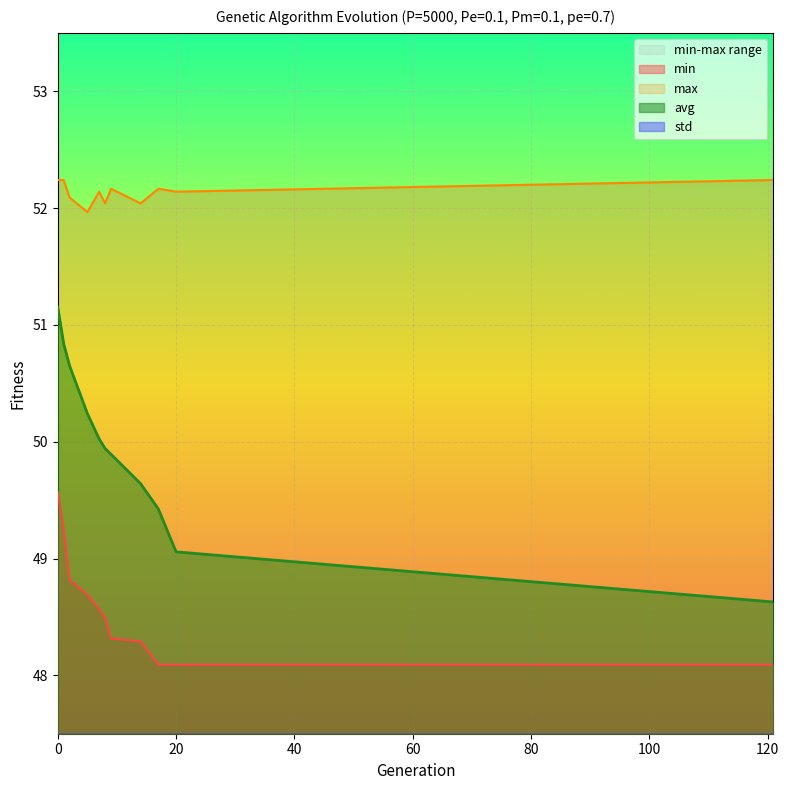

What is the maximum value for avg?

51.2